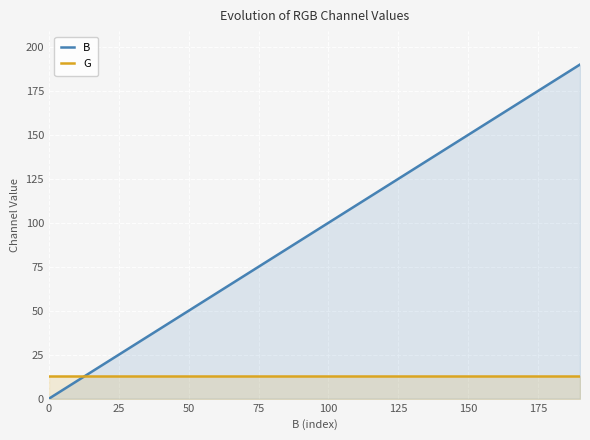

Is it true that G equals 13 at 0?

True